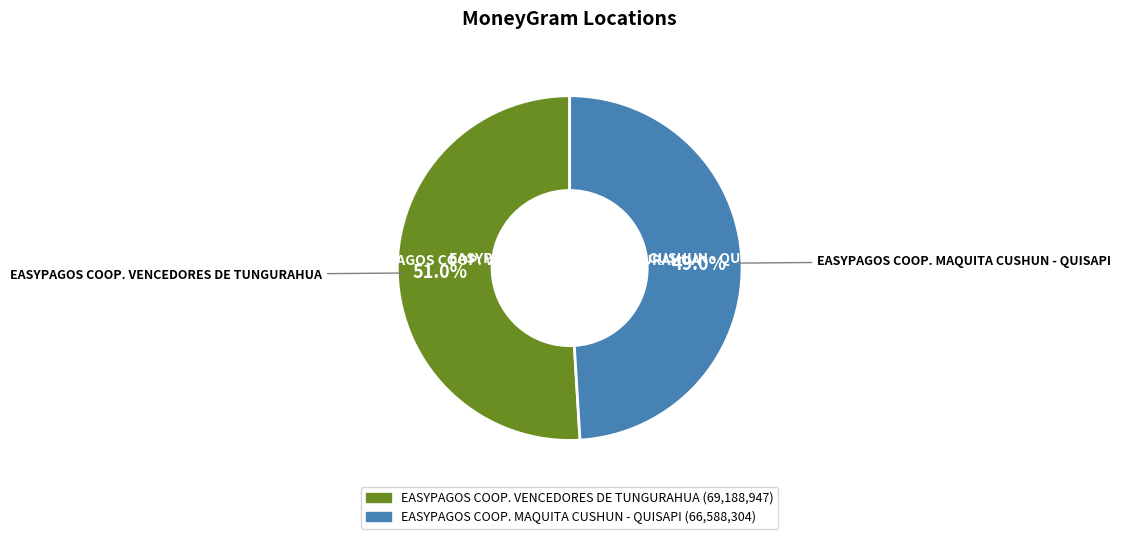

Which category has the smallest portion of the pie?

EASYPAGOS COOP. MAQUITA CUSHUN - QUISAPI